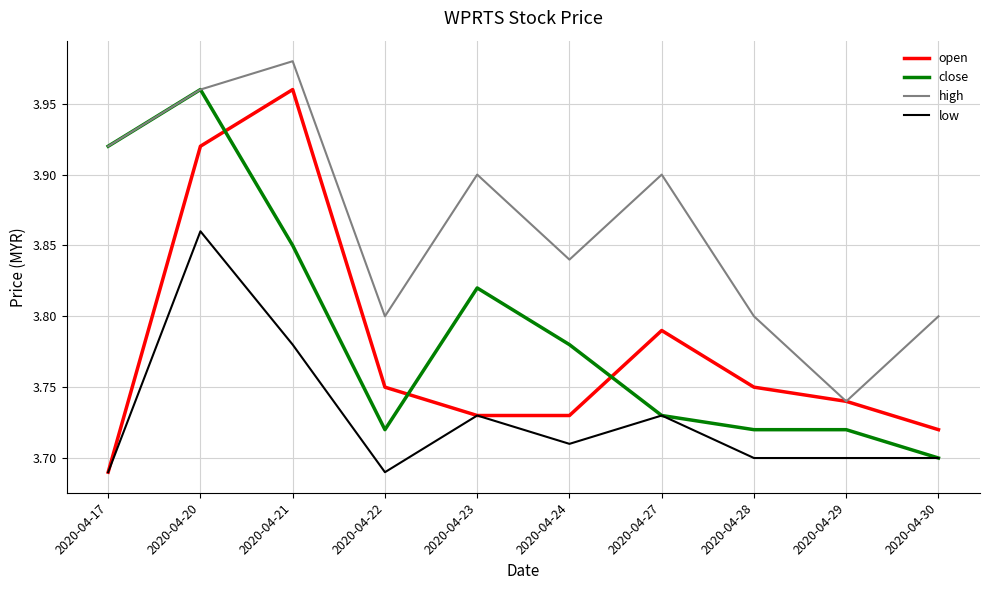

At 2020-04-24, list the series in order from largest to smallest.

high, close, open, low